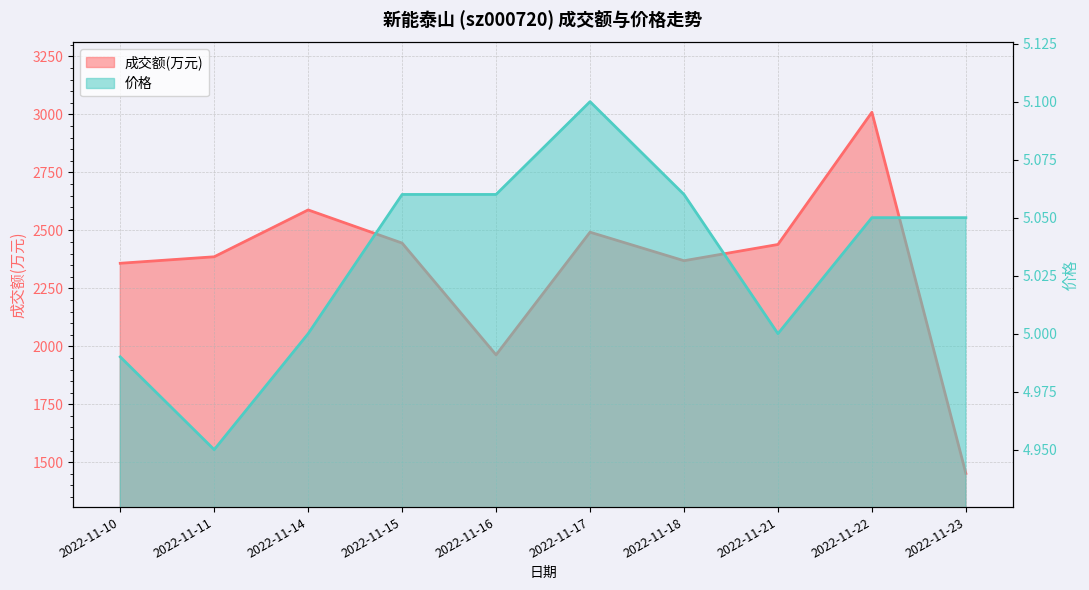

Which series changed the most between 2022-11-11 and 2022-11-22?

成交额(万元)